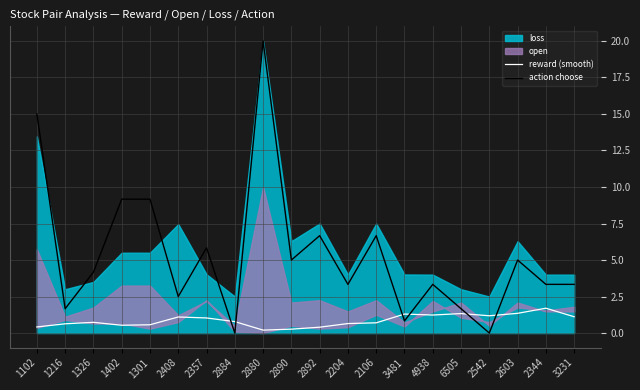

How many data points in action choose are above 4?

10